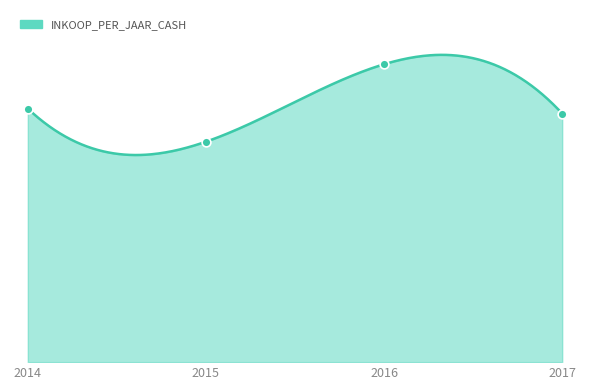

Between 2015 and 2016, which is larger?

2016